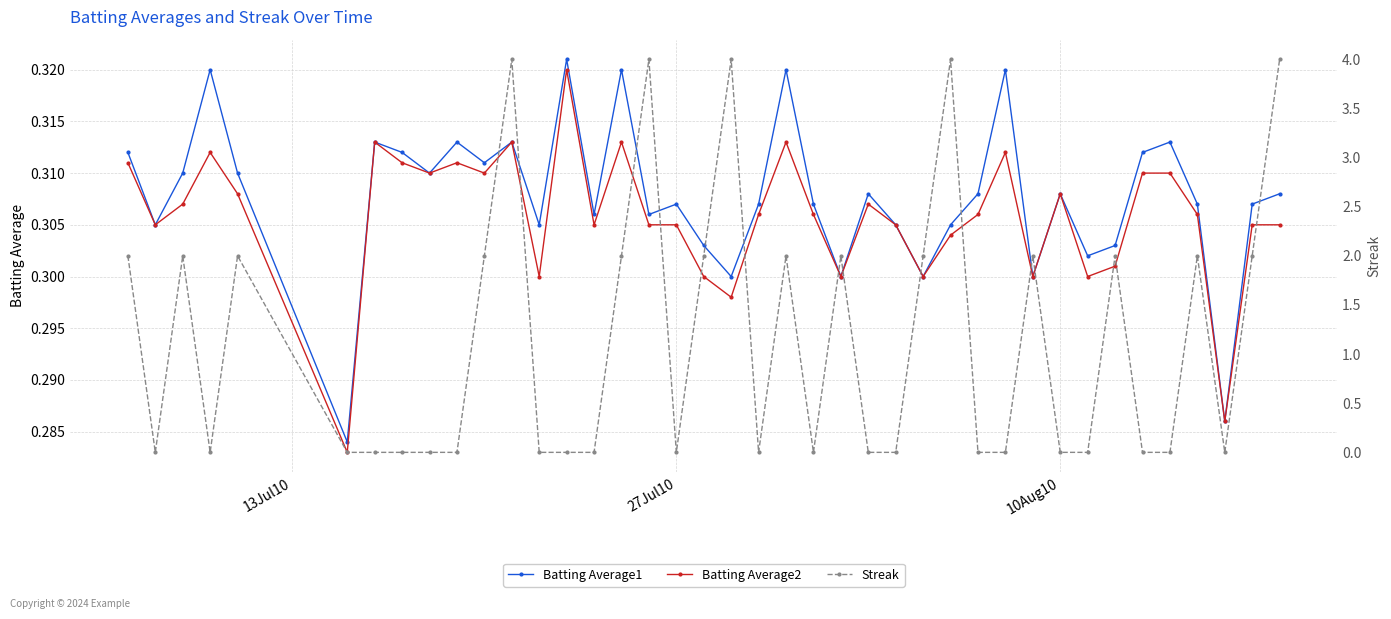

True or false: Batting Average2 has more than 1 interior local peaks.

True